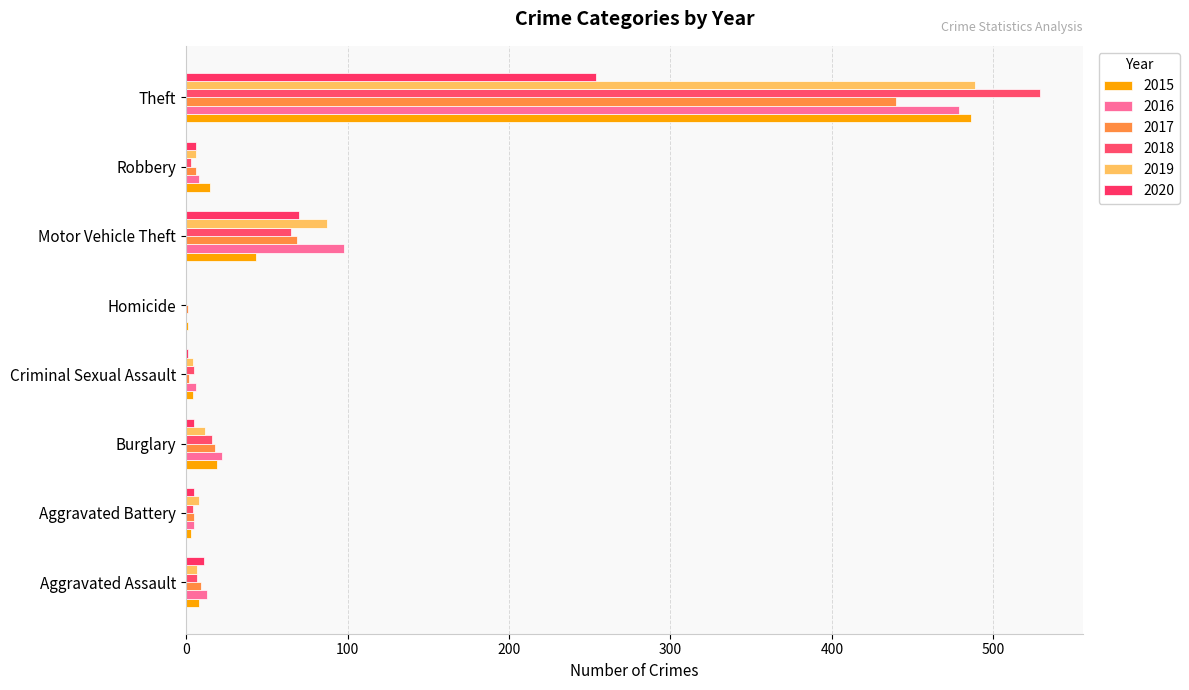

How many distinct data groups are displayed?

6